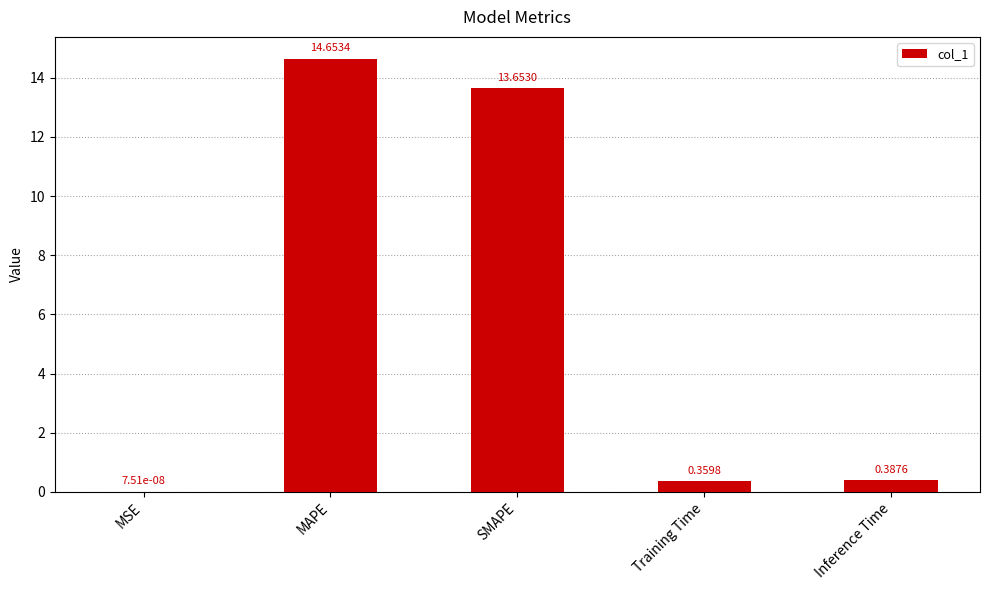

Which has a higher value, Training Time or MSE?

Training Time